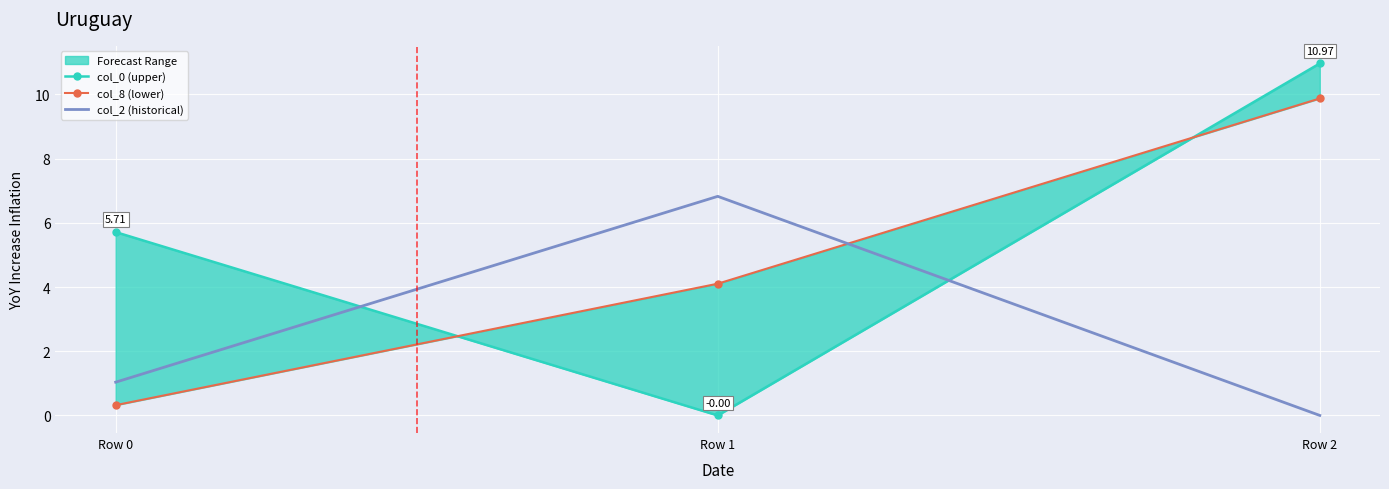

Which series changed the most between Row 0 and Row 1?

col_2 (historical)